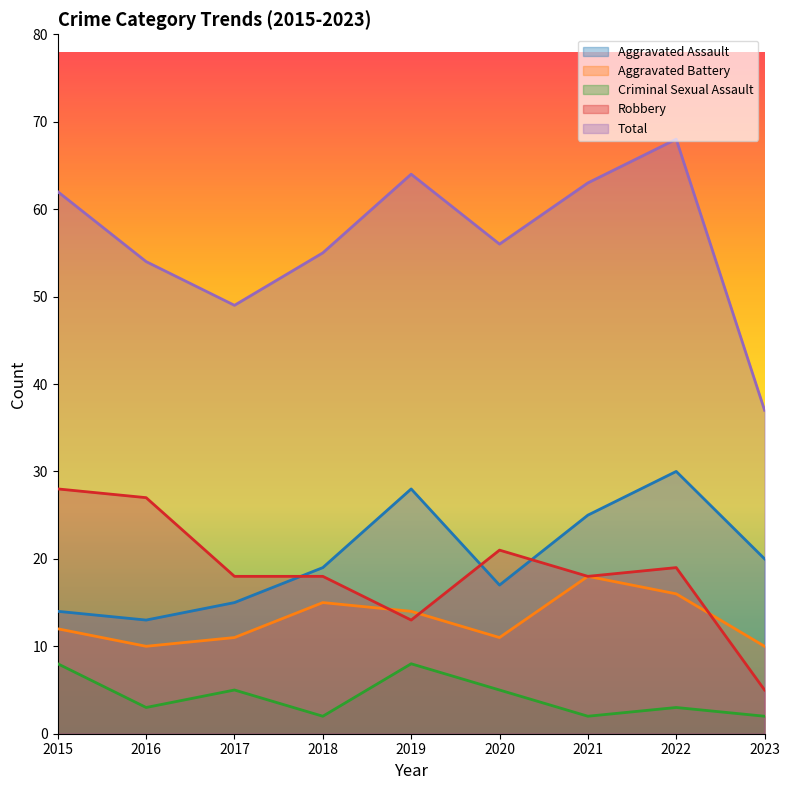

Reading left to right, list all the values displayed in this chart.

Aggravated Assault: 14	13	15	19	28	17	25	30	20
Aggravated Battery: 12	10	11	15	14	11	18	16	10
Criminal Sexual Assault: 8	3	5	2	8	5	2	3	2
Robbery: 28	27	18	18	13	21	18	19	5
Total: 62	54	49	55	64	56	63	68	37